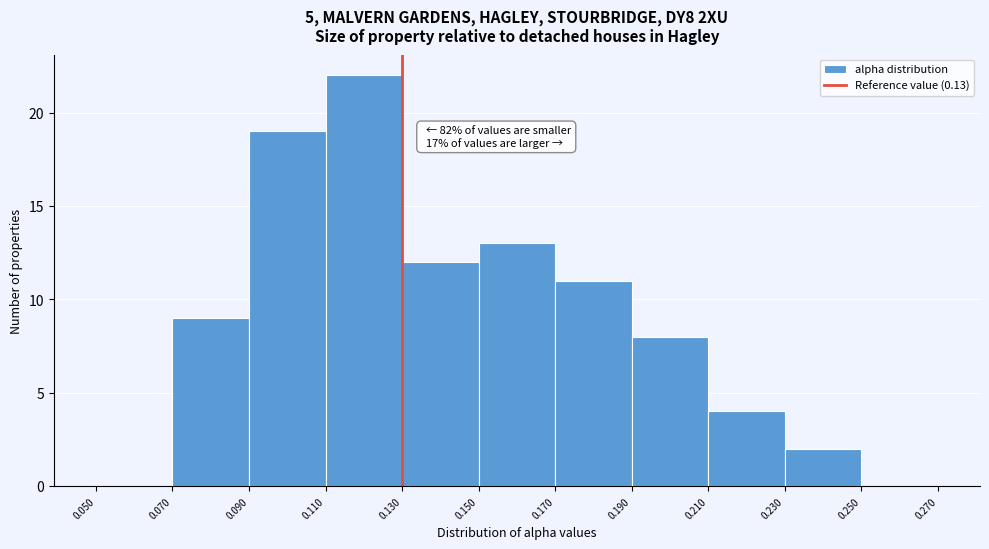

Which range on the x-axis has the tallest bar?

0.110 to 0.130